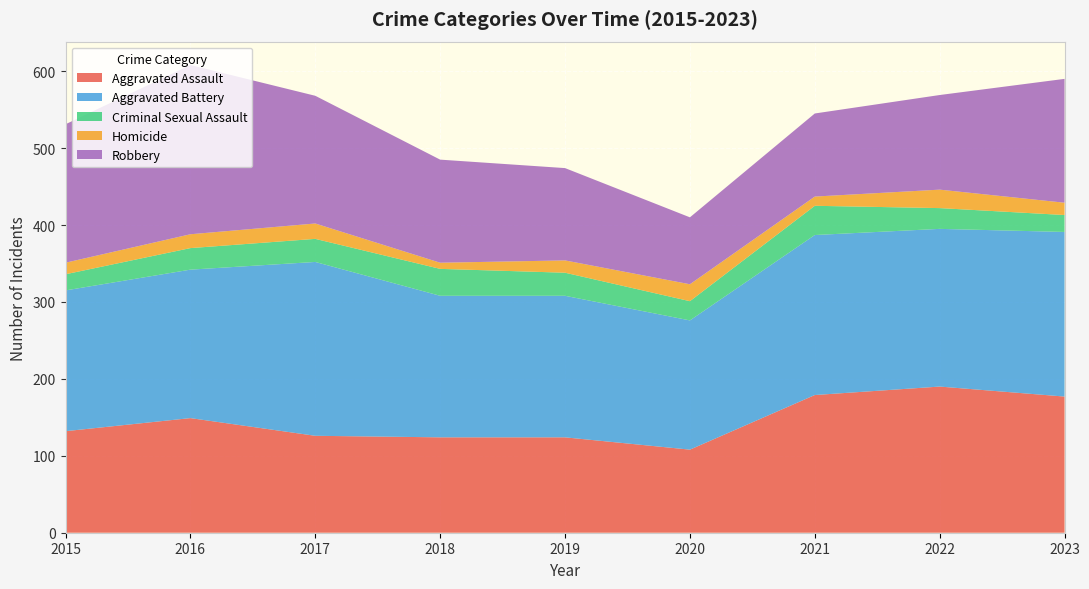

Reading left to right, list all the values displayed in this chart.

Aggravated Assault: 2015=132	2016=149	2017=126	2018=124	2019=124	2020=108	2021=179	2022=190	2023=177
Aggravated Battery: 2015=183	2016=193	2017=226	2018=184	2019=184	2020=168	2021=208	2022=205	2023=214
Criminal Sexual Assault: 2015=21	2016=28	2017=30	2018=35	2019=30	2020=25	2021=38	2022=27	2023=22
Homicide: 2015=15	2016=18	2017=20	2018=8	2019=16	2020=22	2021=12	2022=24	2023=16
Robbery: 2015=180	2016=220	2017=166	2018=134	2019=120	2020=87	2021=108	2022=123	2023=161